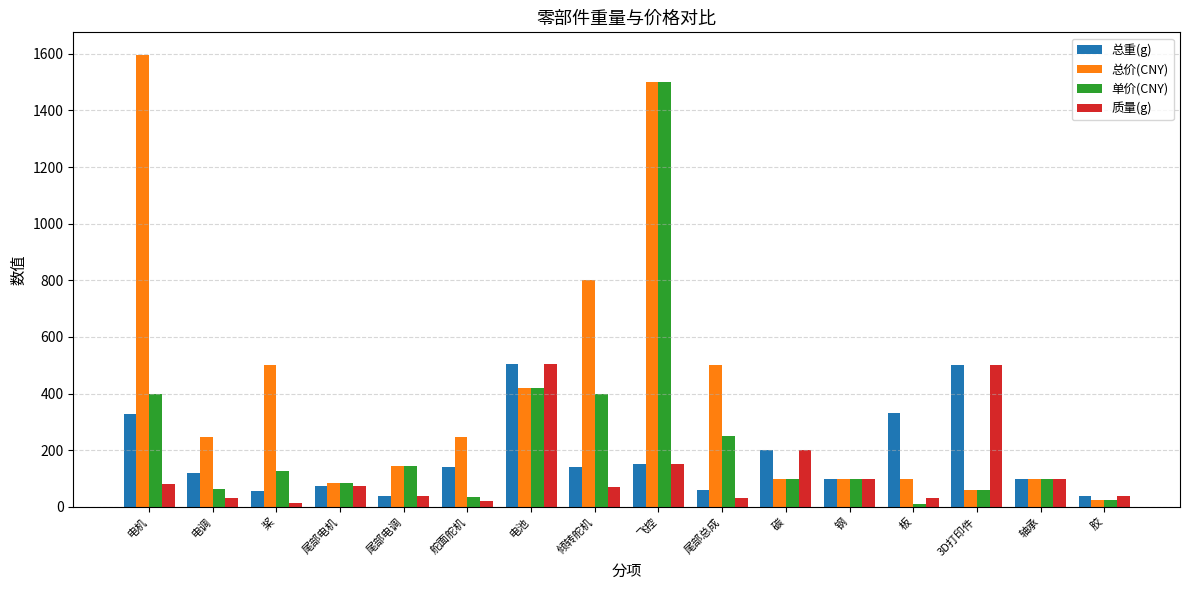

Where does the 质量(g) series first go above 72?

电机